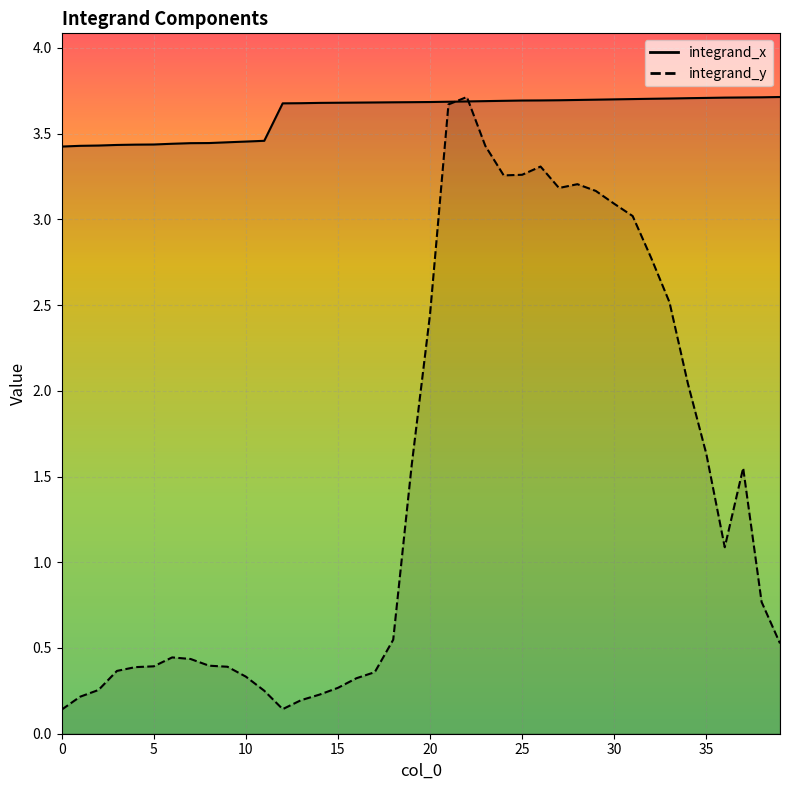

What is the approximate value of integrand_x at 14?

3.7